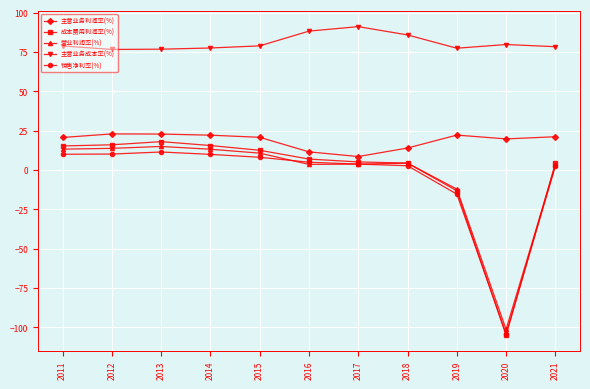

True or false: 主营业务成本率(%) and 销售净利率(%) cross at least once.

False